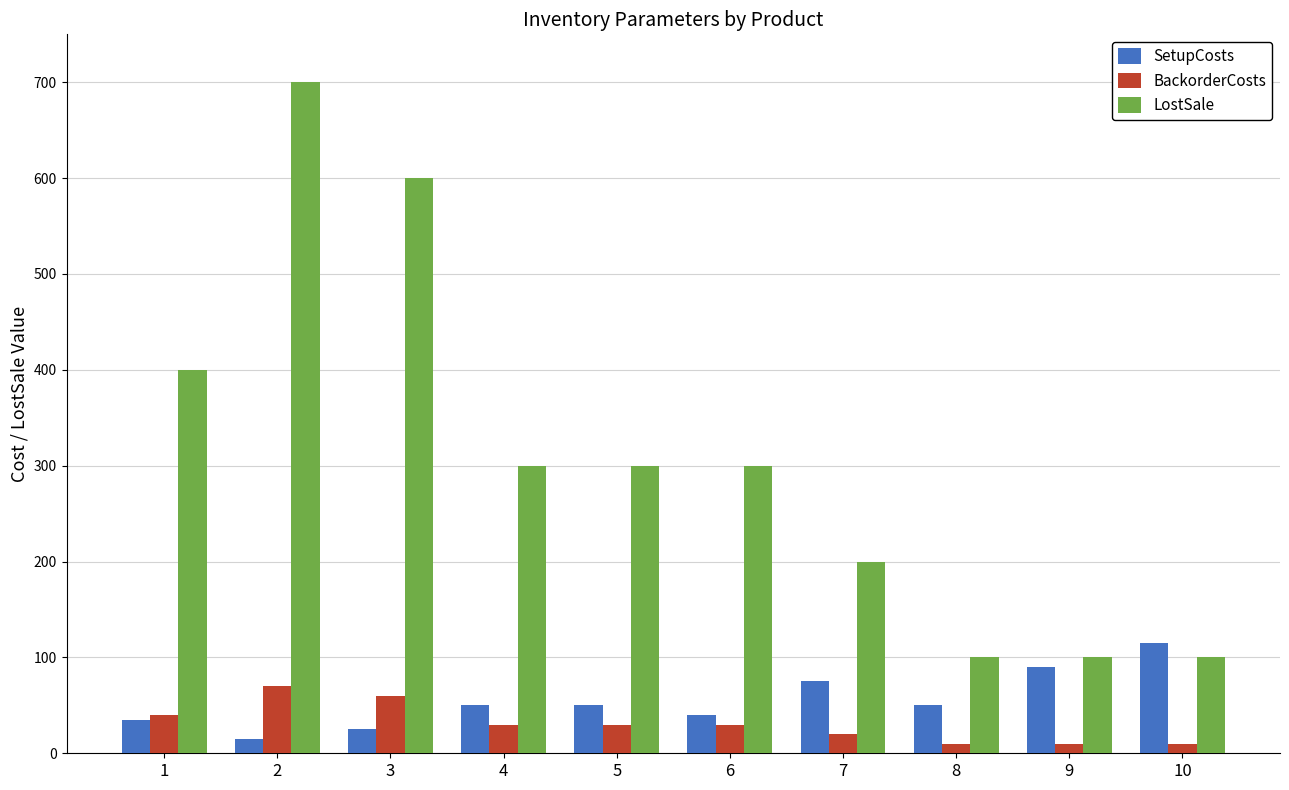

How many bars are there in total?

30